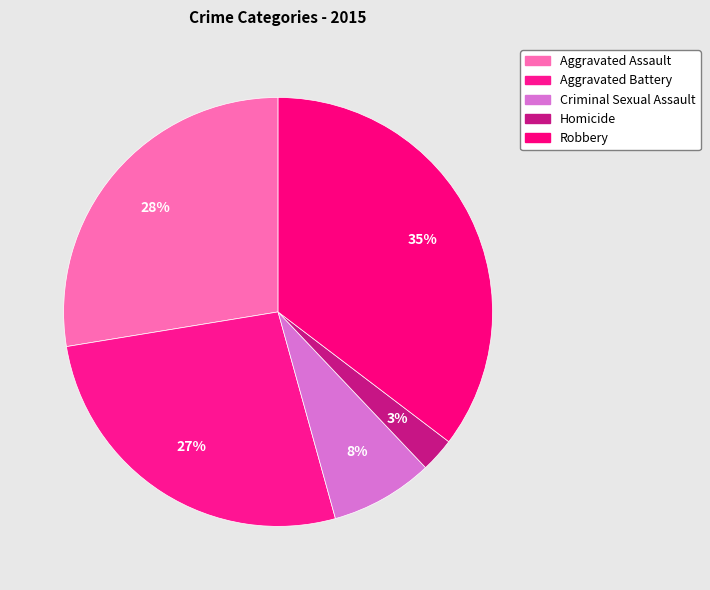

True or false: Criminal Sexual Assault accounts for 14% of the total.

False